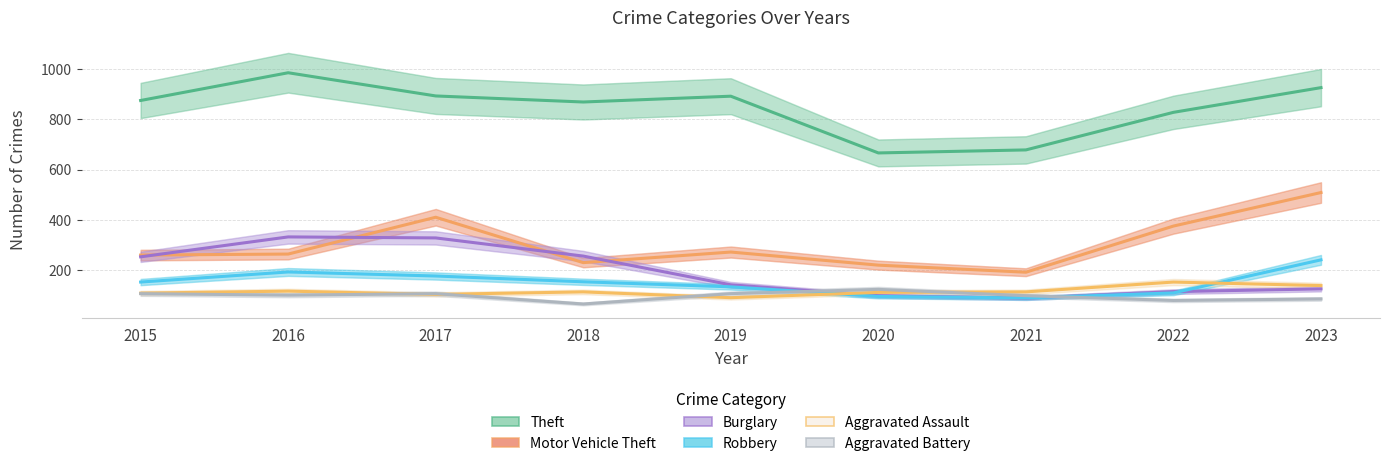

Reading right to left, list all the values displayed in this chart.

Theft: 925	827	678	666	891	868	892	984	874
Motor Vehicle Theft: 509	376	193	221	273	231	411	265	261
Burglary: 127	116	90	100	143	257	329	333	254
Robbery: 242	111	91	97	135	155	178	194	154
Aggravated Assault: 140	154	115	113	92	115	105	118	110
Aggravated Battery: 87	81	100	125	108	67	108	102	108